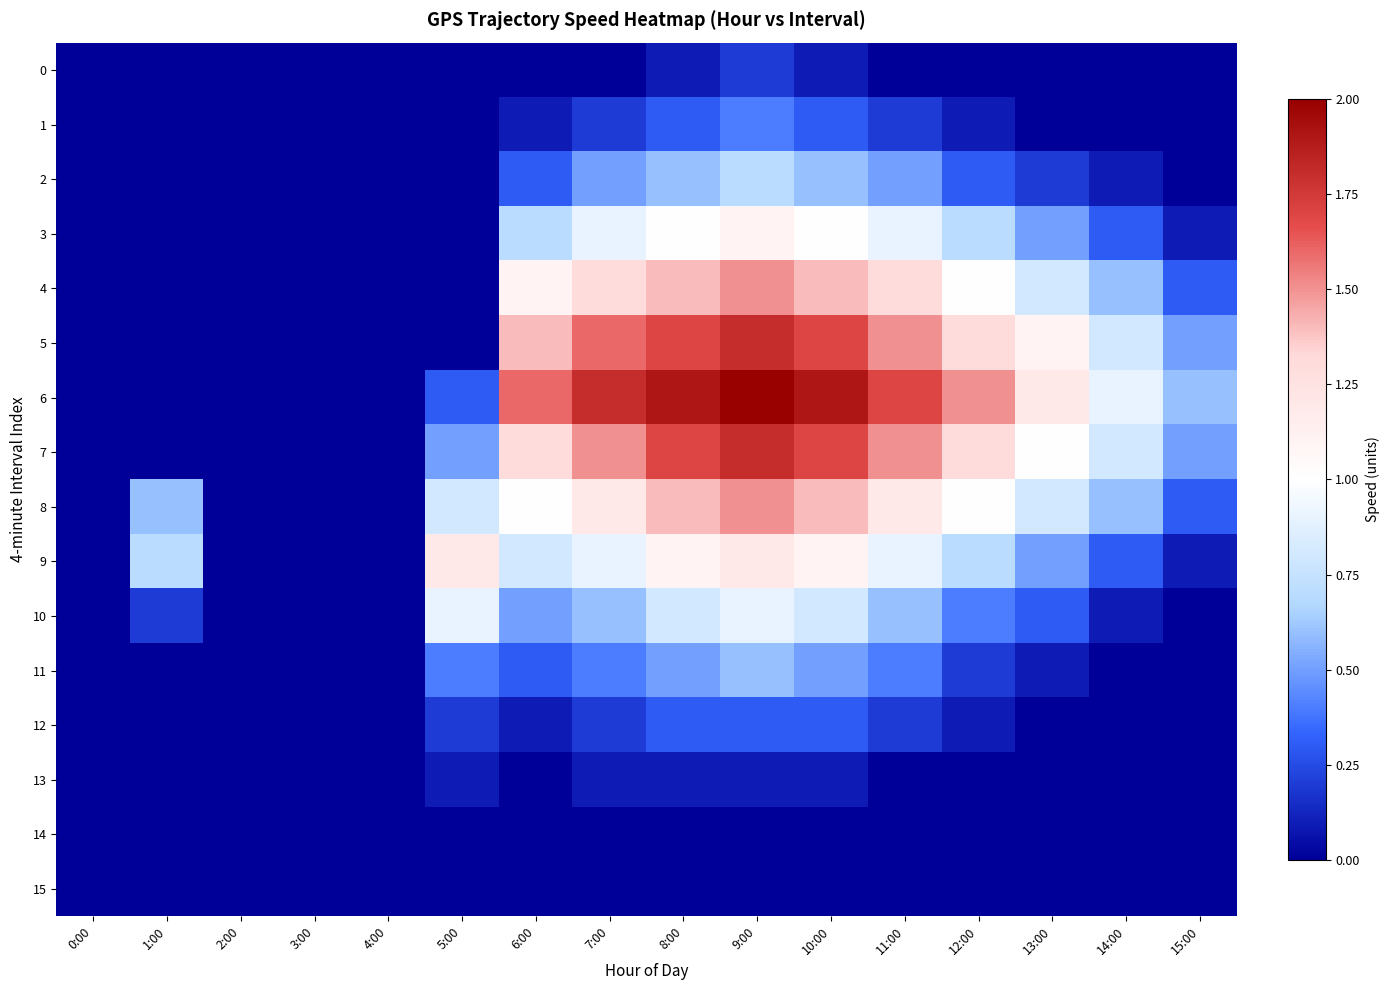

What is the total value across all series at 13:00?

6.5